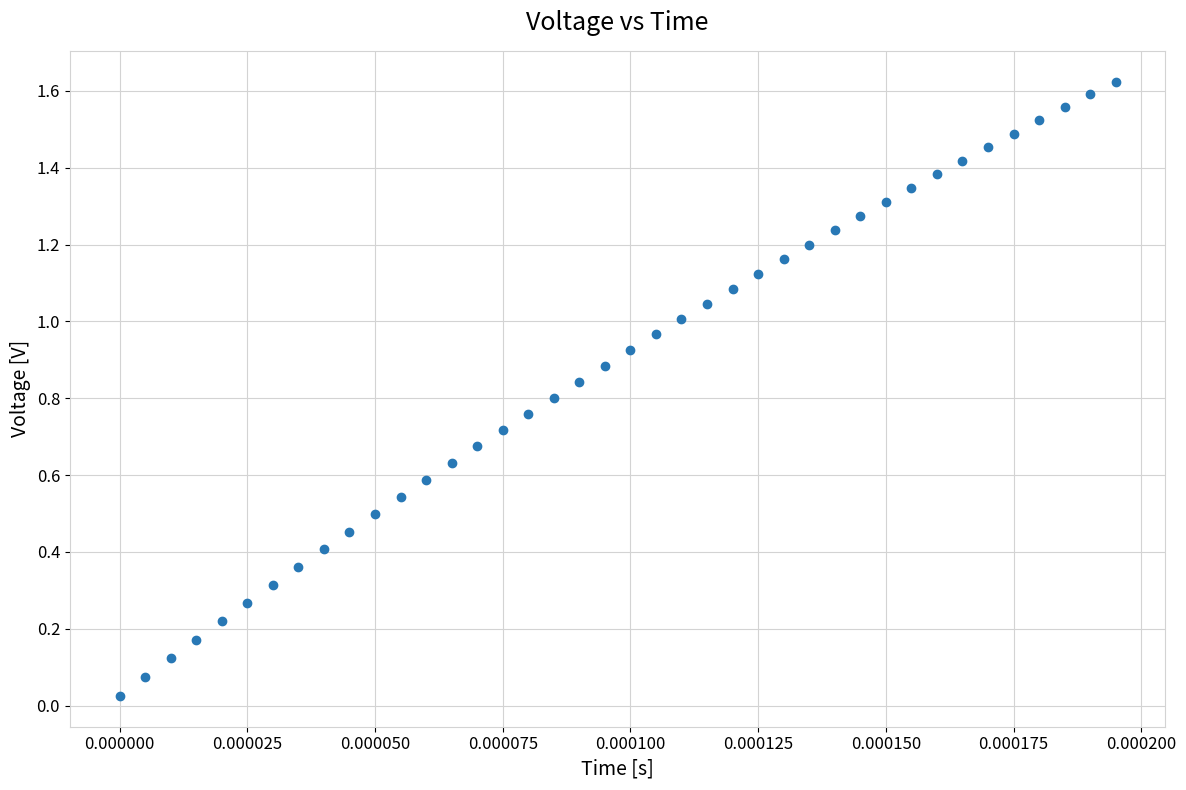

Count the number of points in this scatter plot.

40